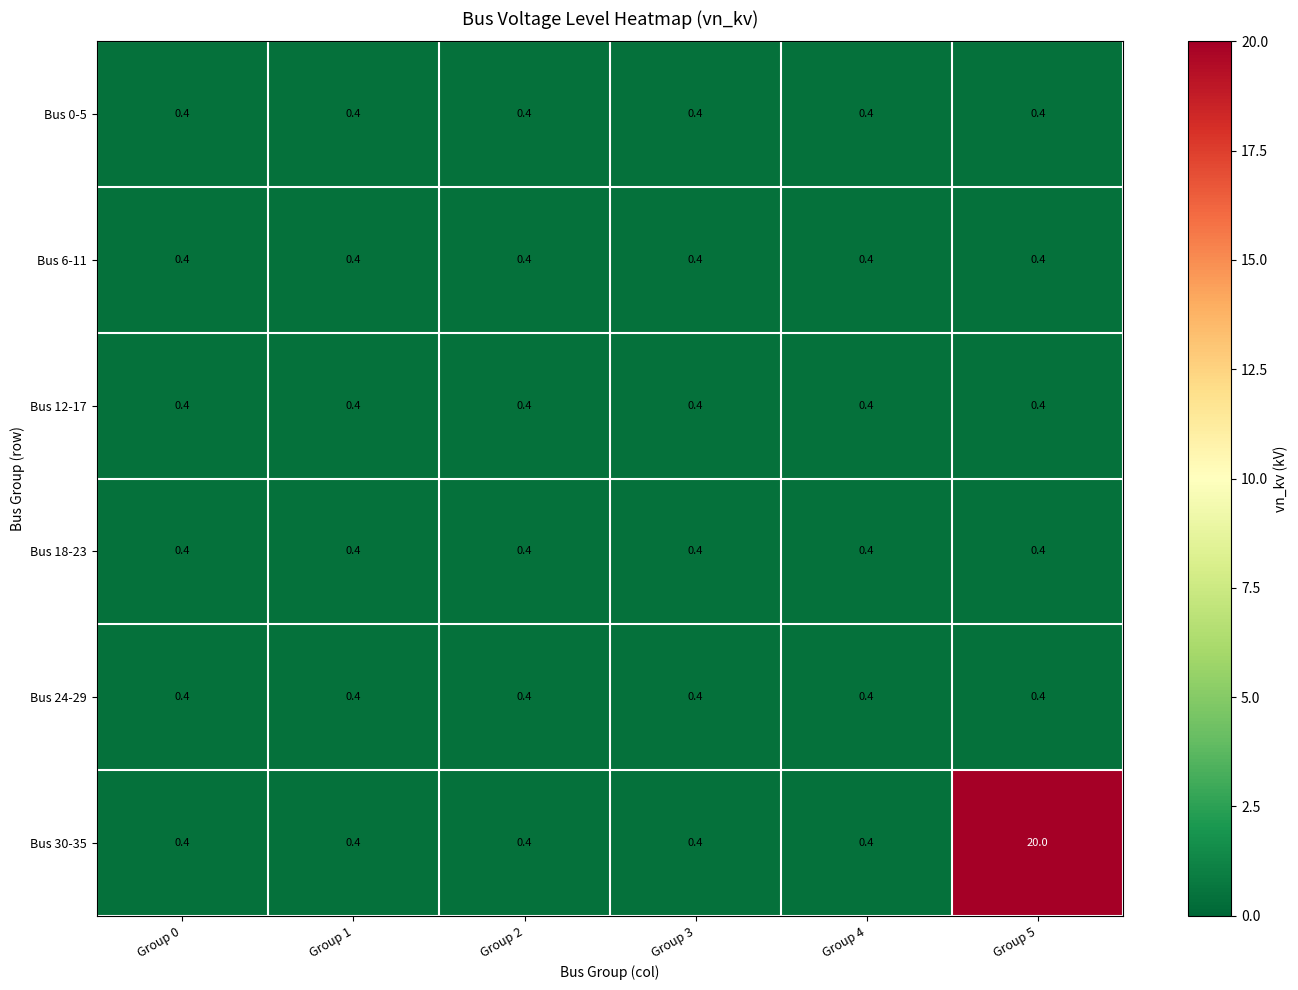

What is the difference between the highest and lowest values at Group 5?

19.6